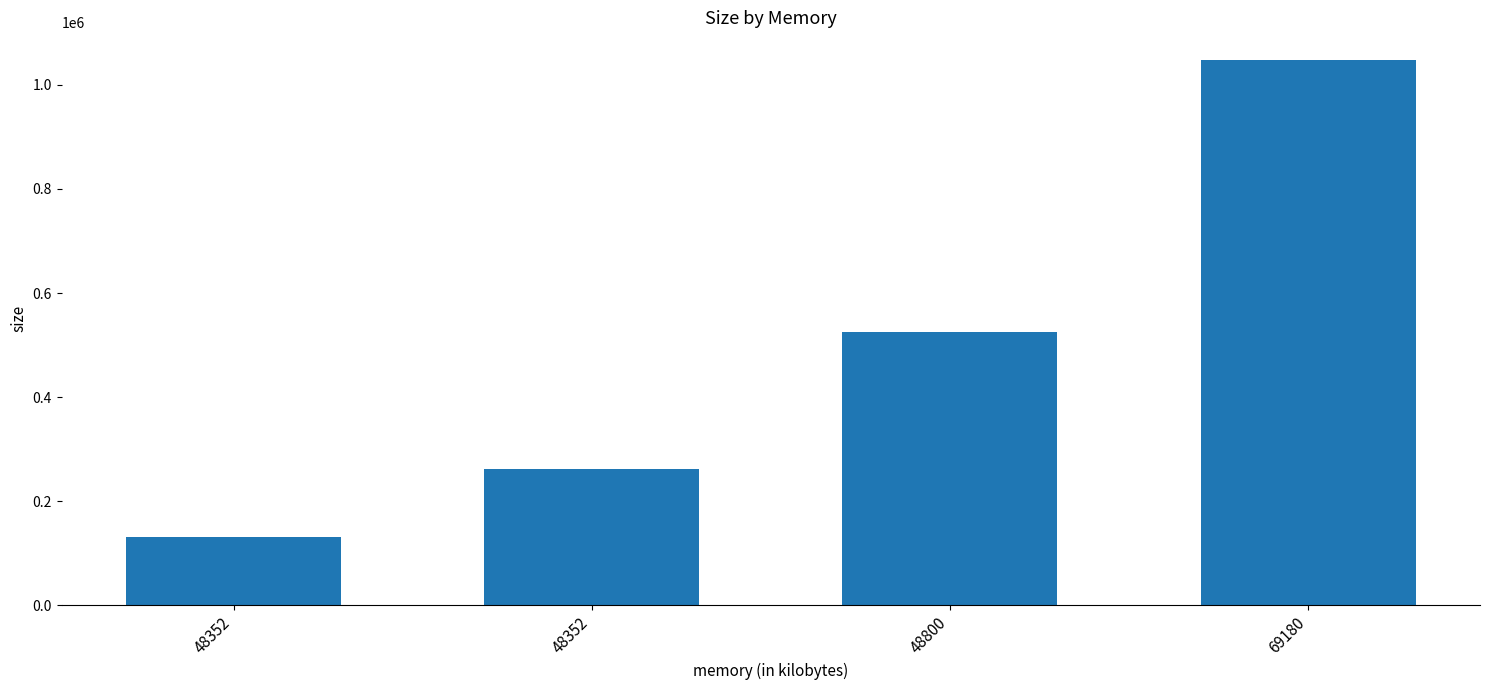

Read the value at 48352, to the nearest 10.

262140